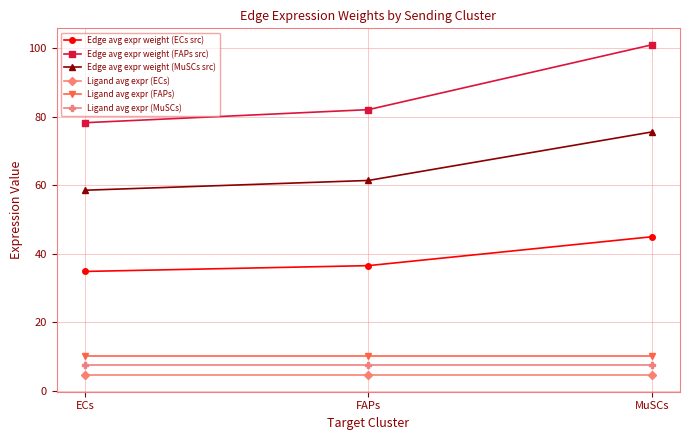

What is the difference between the Edge avg expr weight (FAPs src) values at MuSCs and FAPs?

18.9